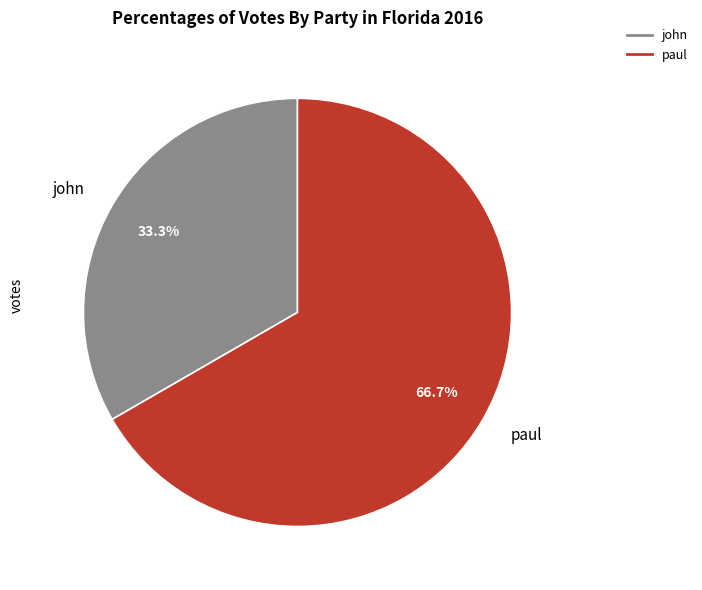

True or false: john accounts for 33% of the total.

True